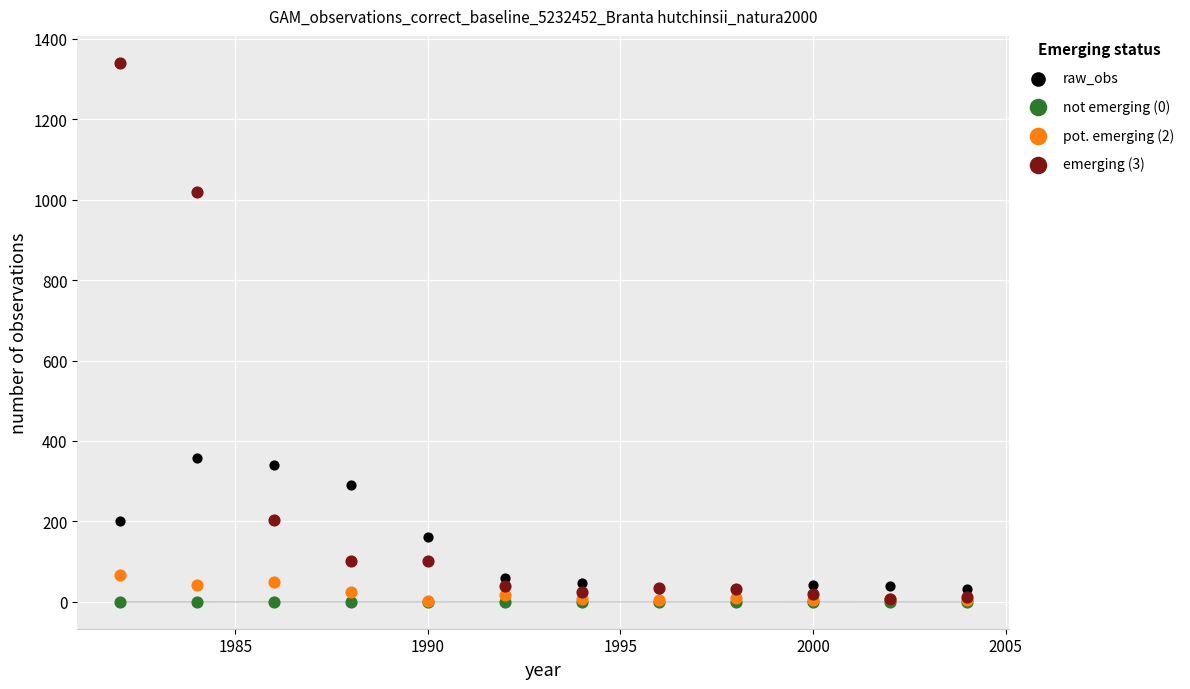

Across all series, what Y value is closest to 670?

358.3